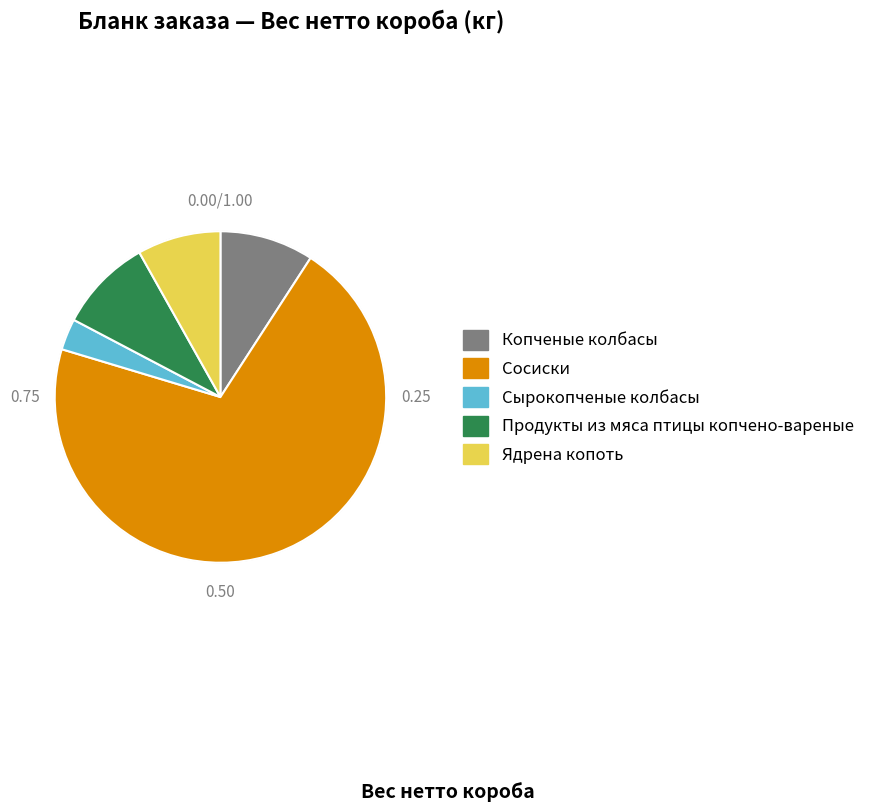

How many segments does this pie chart have?

5